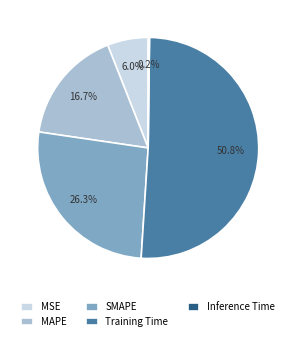

Is there a majority slice in this chart?

Yes